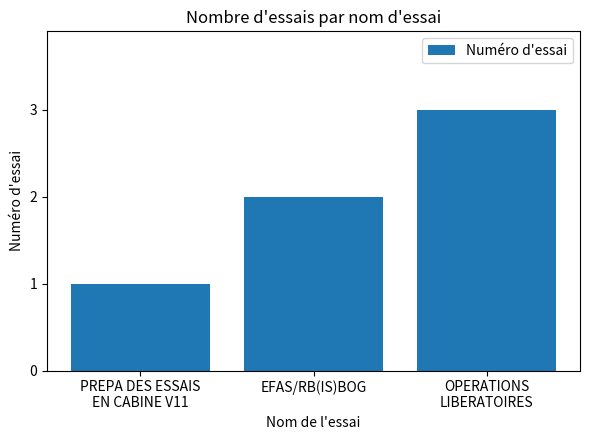

What is the minimum value shown in the chart?

1